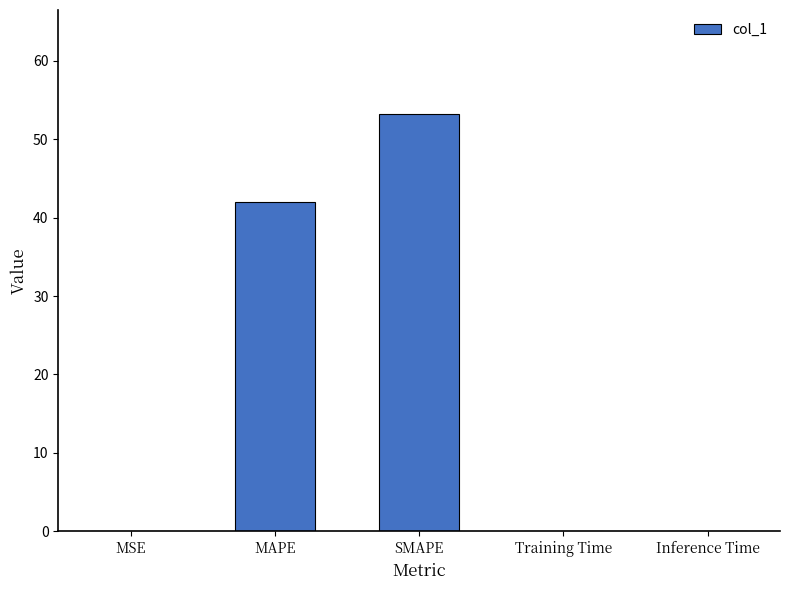

At which category does the chart reach its peak across all series?

SMAPE